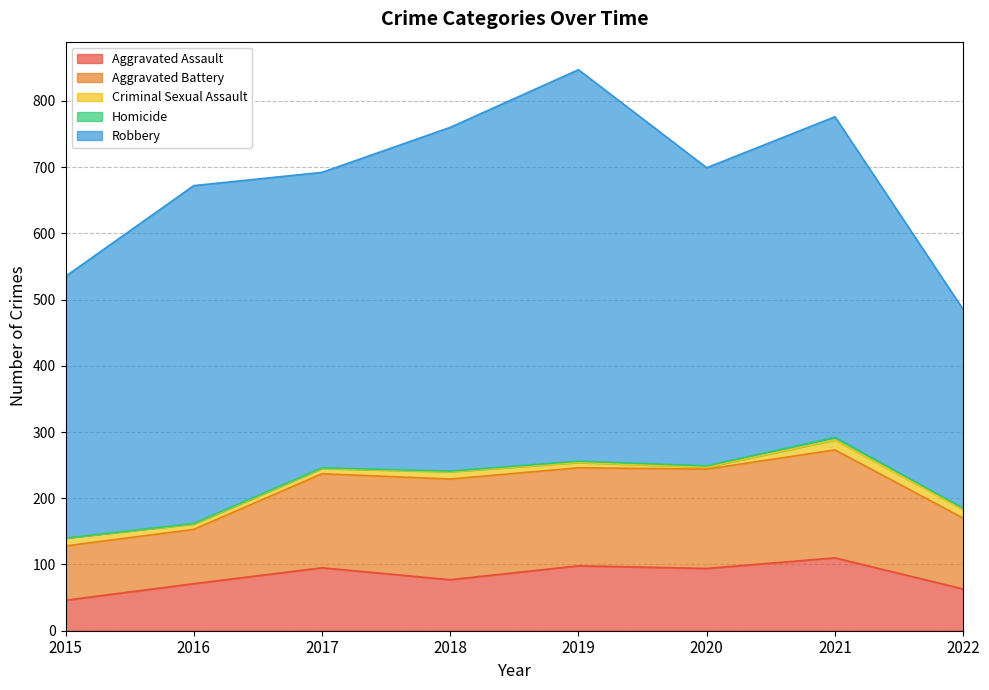

How many lines are shown in the chart?

5